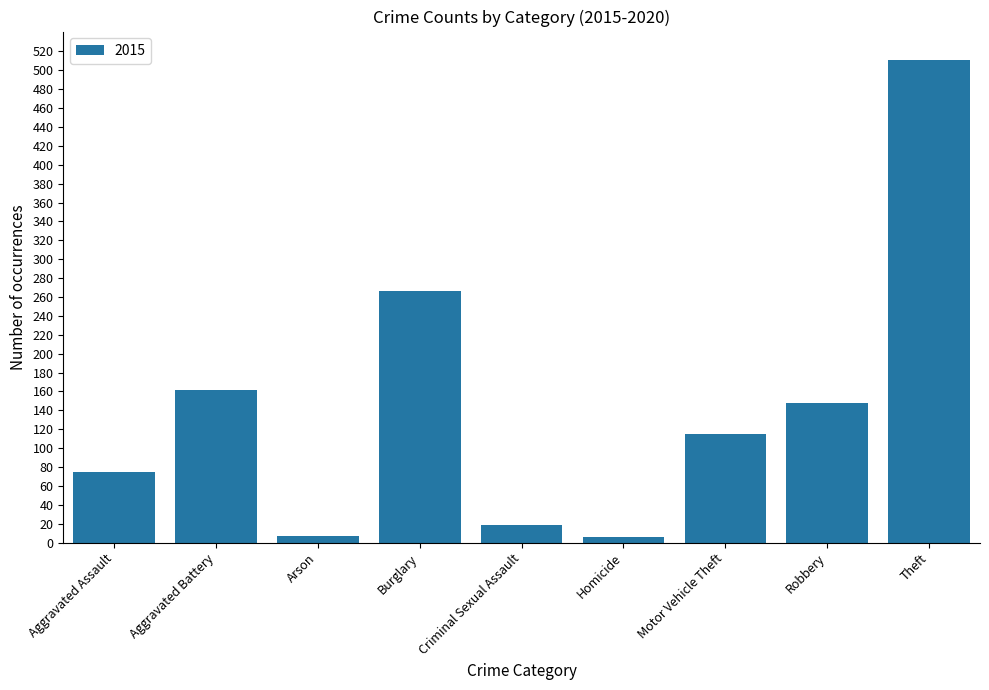

The chart shows a value of 37 at Motor Vehicle Theft. True or false?

False